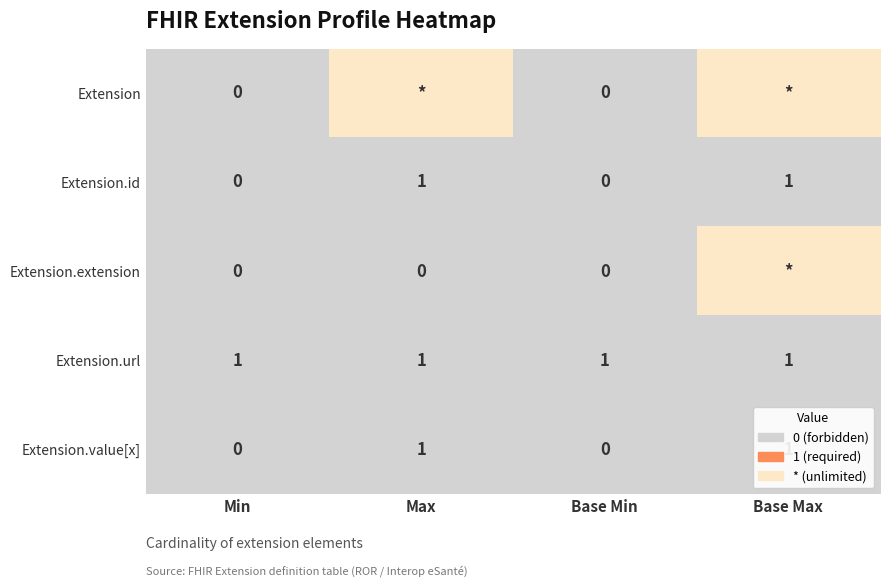

Is the value of Extension.url at Min greater than the value of Extension.value[x] at Base Min?

Yes